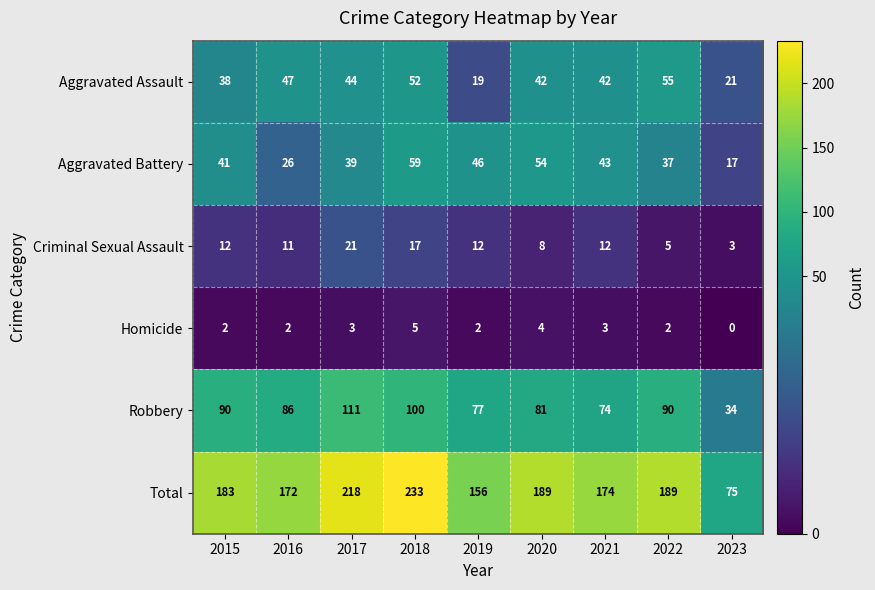

Which series has the largest total across all categories?

Total